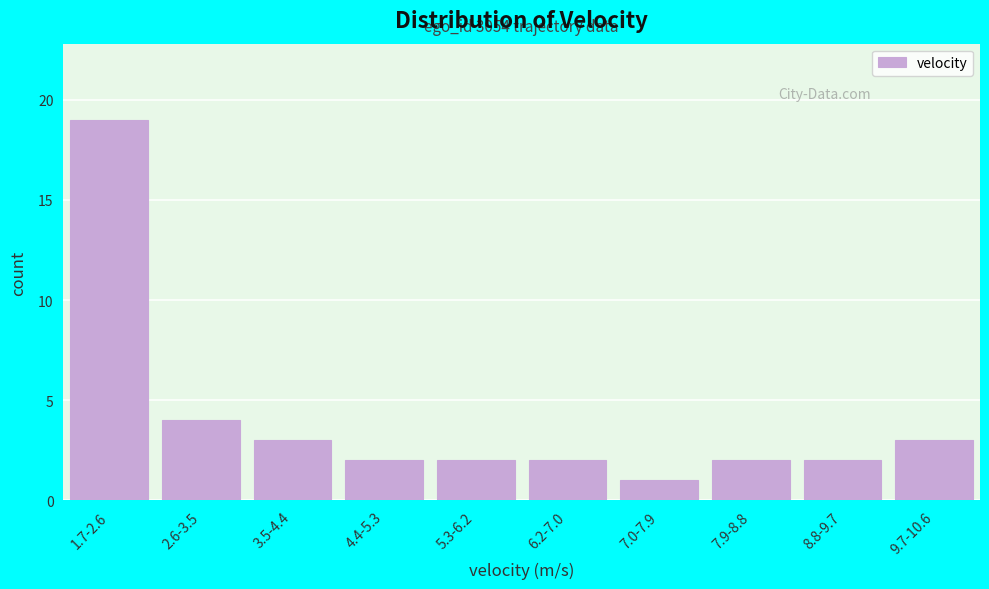

Reading left to right, list all the values displayed in this chart.

19	4	3	2	2	2	1	2	2	3